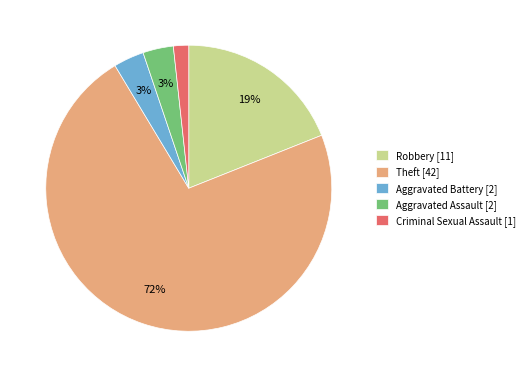

Combined, do Theft [42] and Criminal Sexual Assault [1] account for over 50%?

Yes